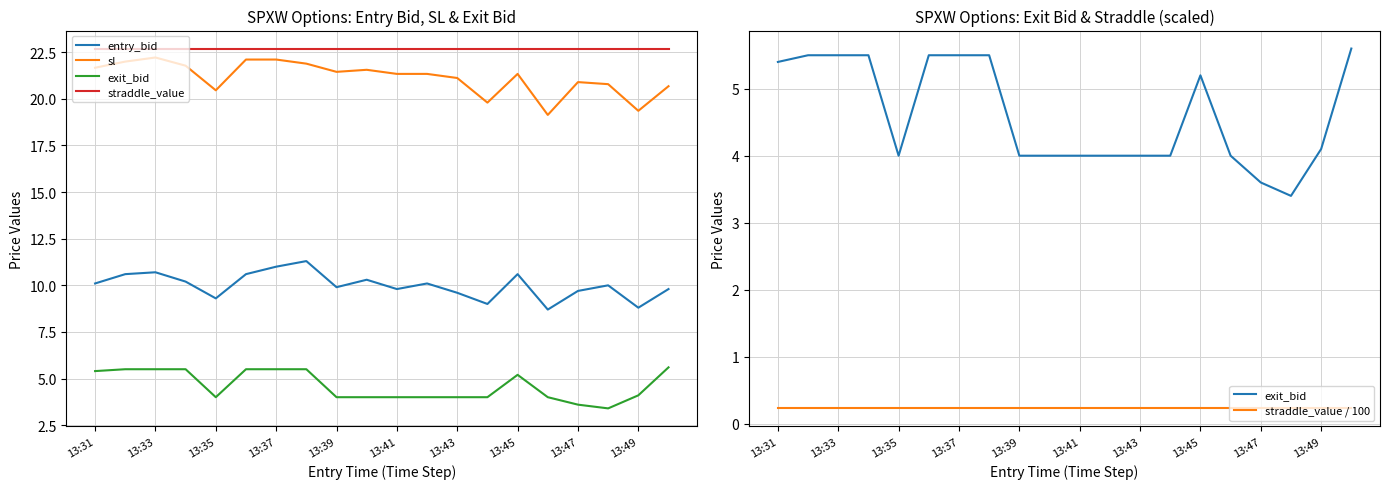

What is the difference between the highest and lowest values at 13:49?

22.5